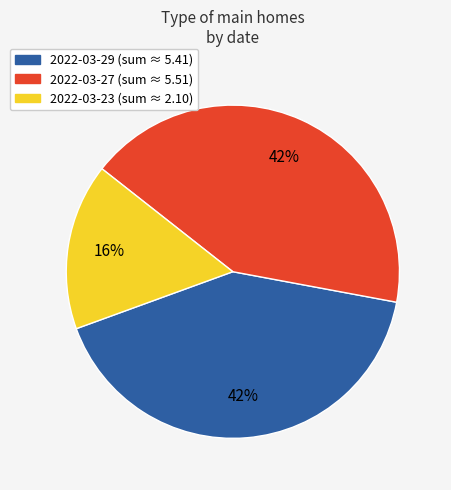

To the nearest percent, what percentage of the pie is 2022-03-23?

16%